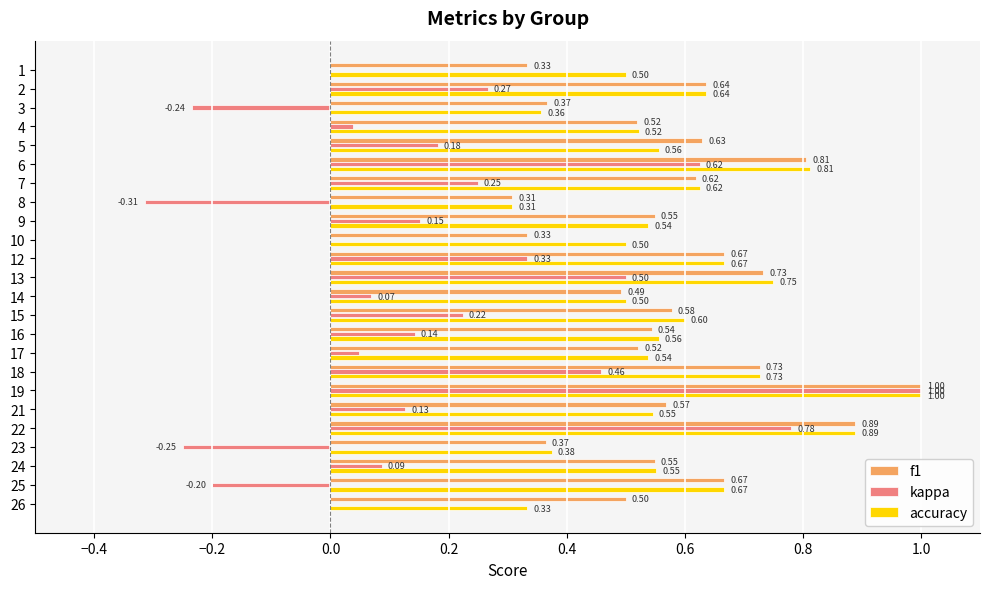

What are all the series names shown in the legend?

f1, kappa, accuracy